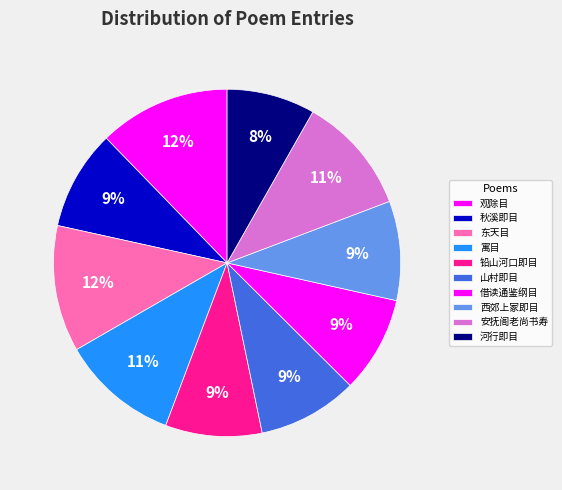

Is there any slice that represents more than half of the pie?

No